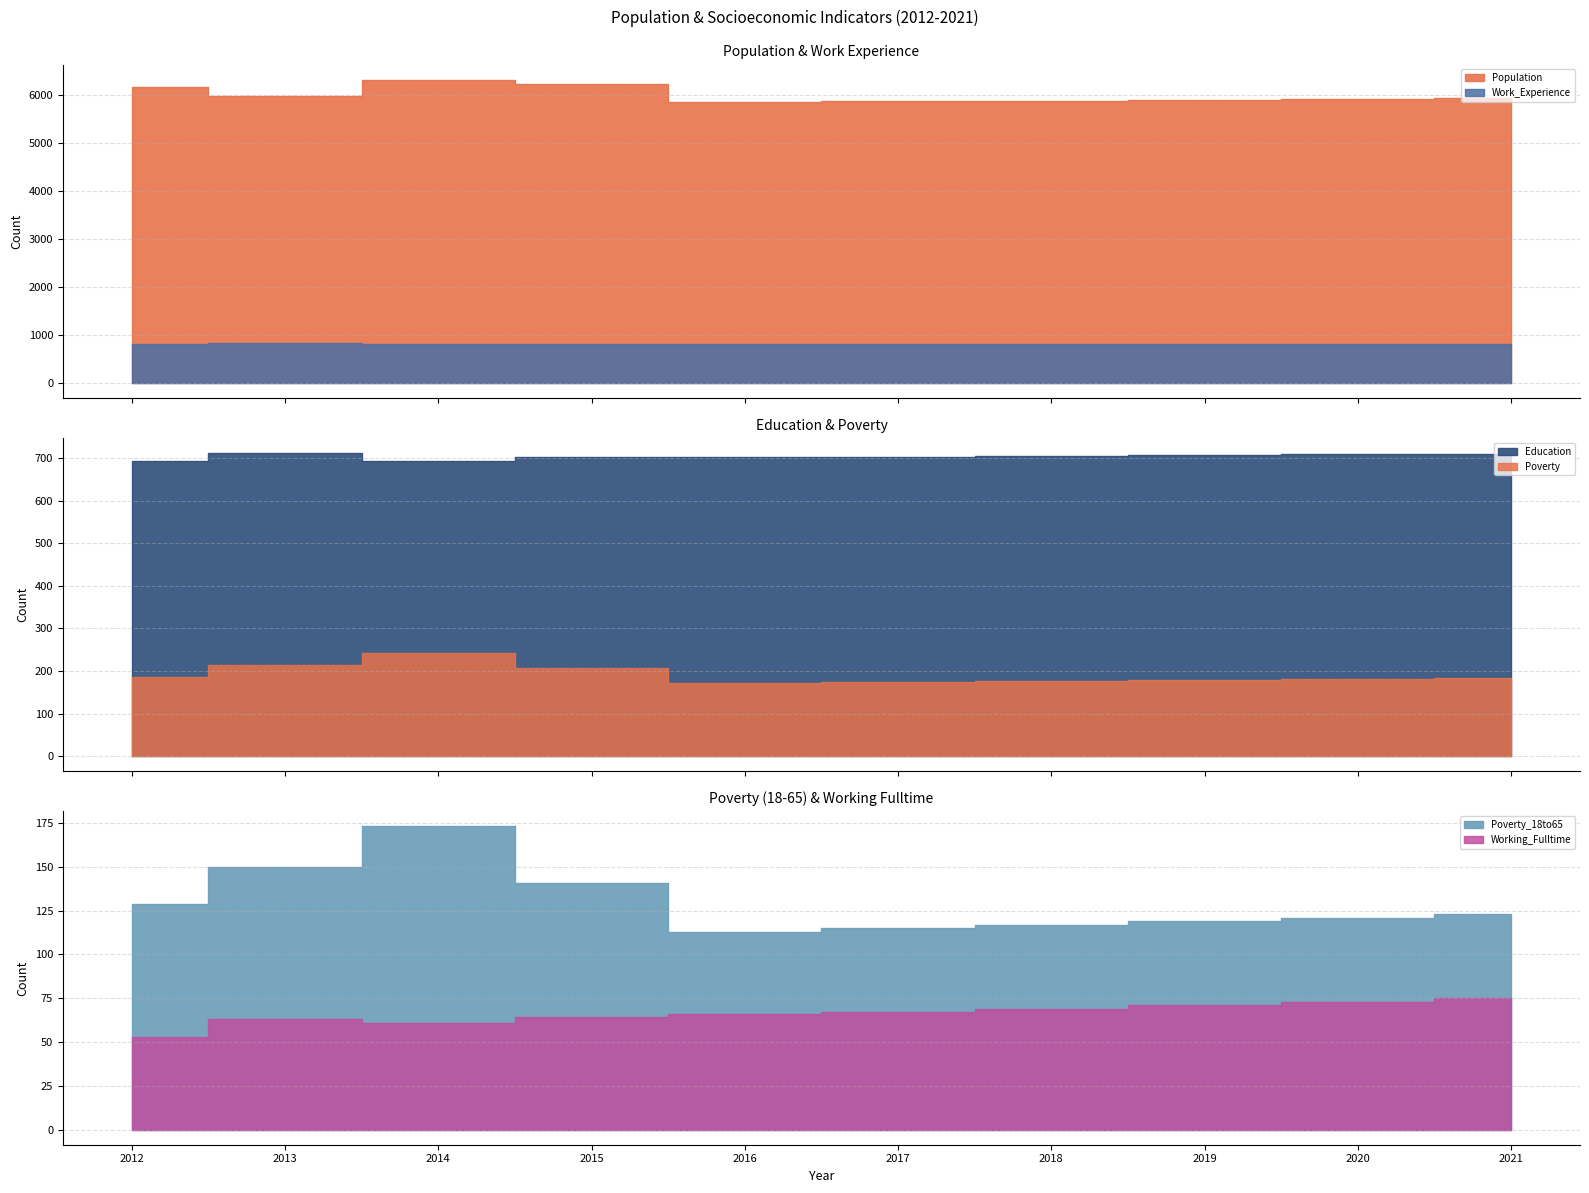

True or false: Working_Fulltime and Population intersect in this chart.

False